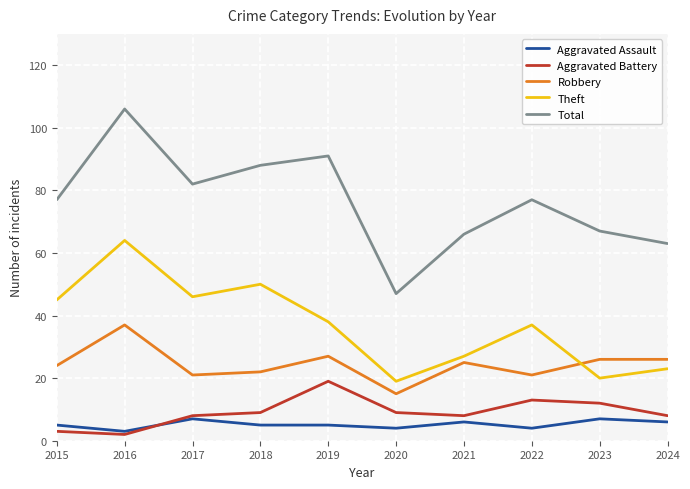

Is this an area chart (filled region under the line)?

No